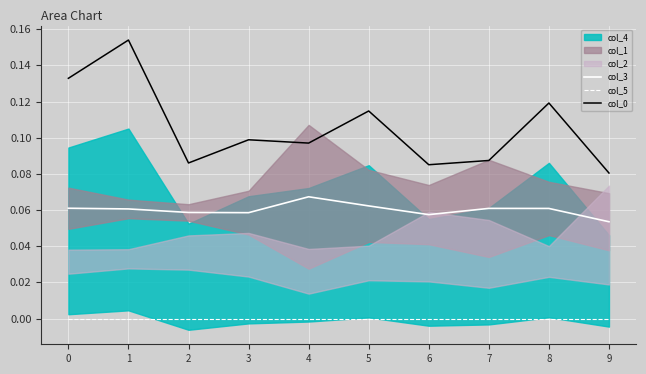

True or false: col_5 and col_3 intersect in this chart.

False